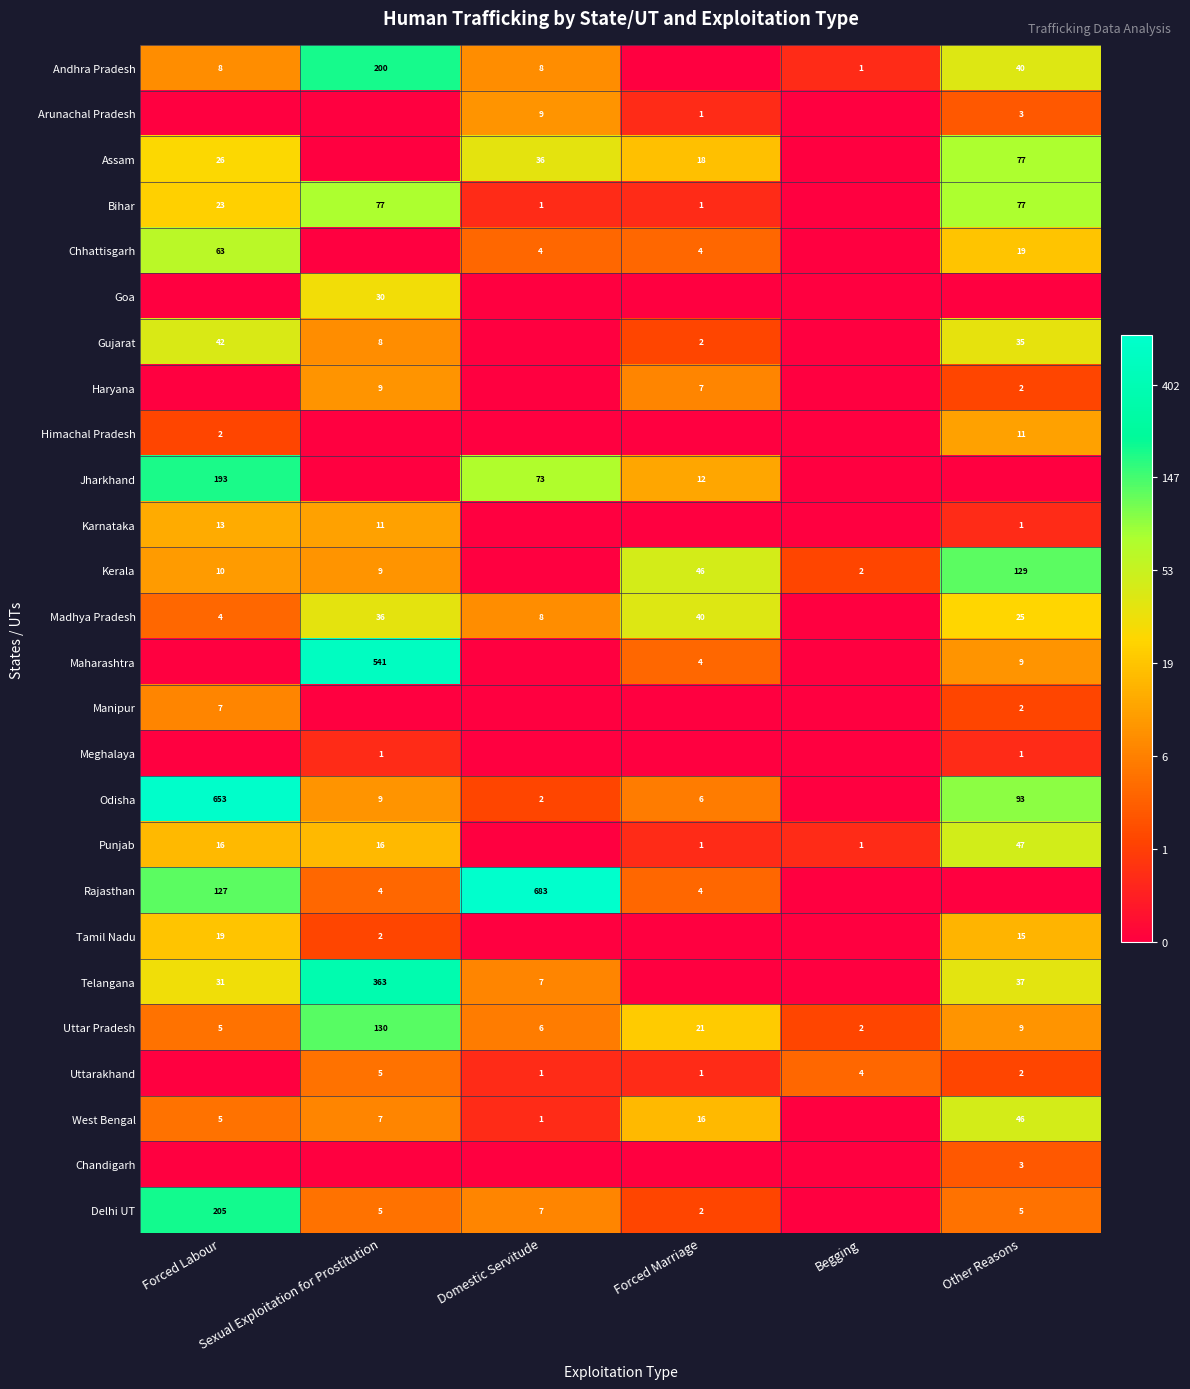

Which category has the highest value in the Uttar Pradesh series?

Sexual Exploitation for Prostitution